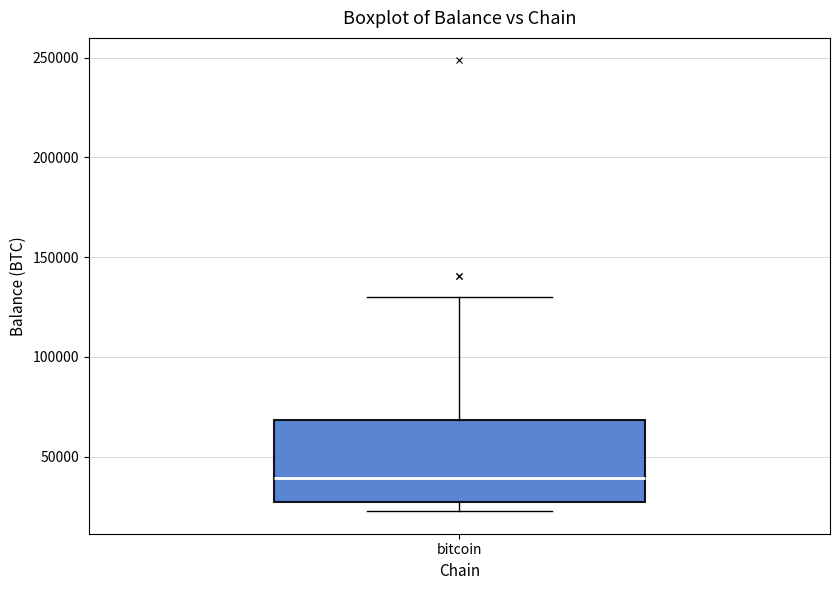

Transcribe this box plot: give where the median line is, the range the box spans, and where the two whiskers end, as read against the y-axis. The values are not printed on the chart, so give them approximately, as read against the axis.

median 40000, box 25000 to 70000, whiskers 25000 (just below the box's lower edge) to 130000